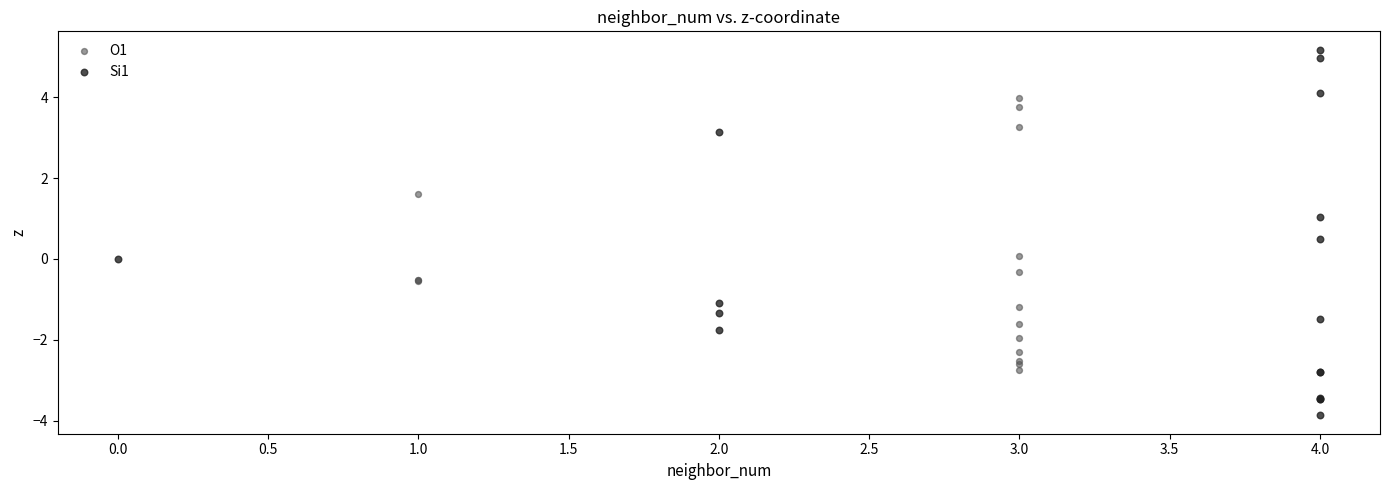

Which series has the largest Y range (max minus min)?

Si1